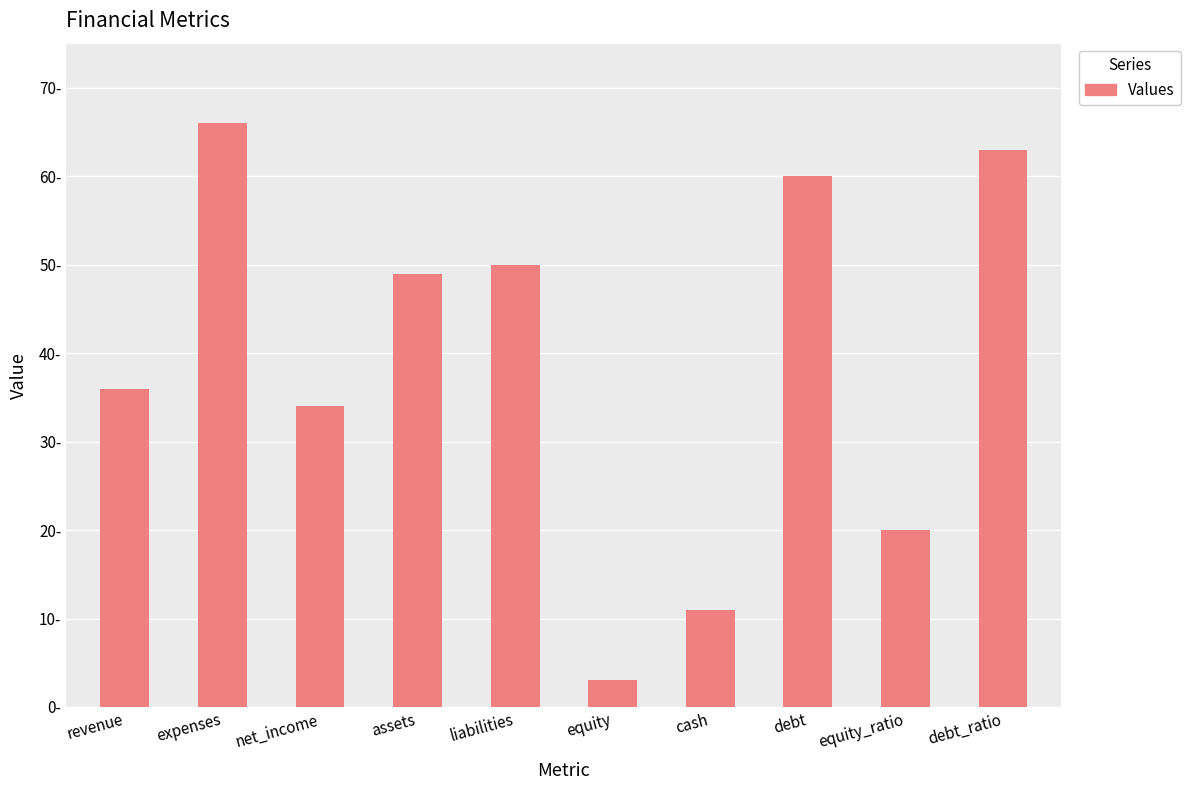

What is the change in value from liabilities to debt_ratio?

+13